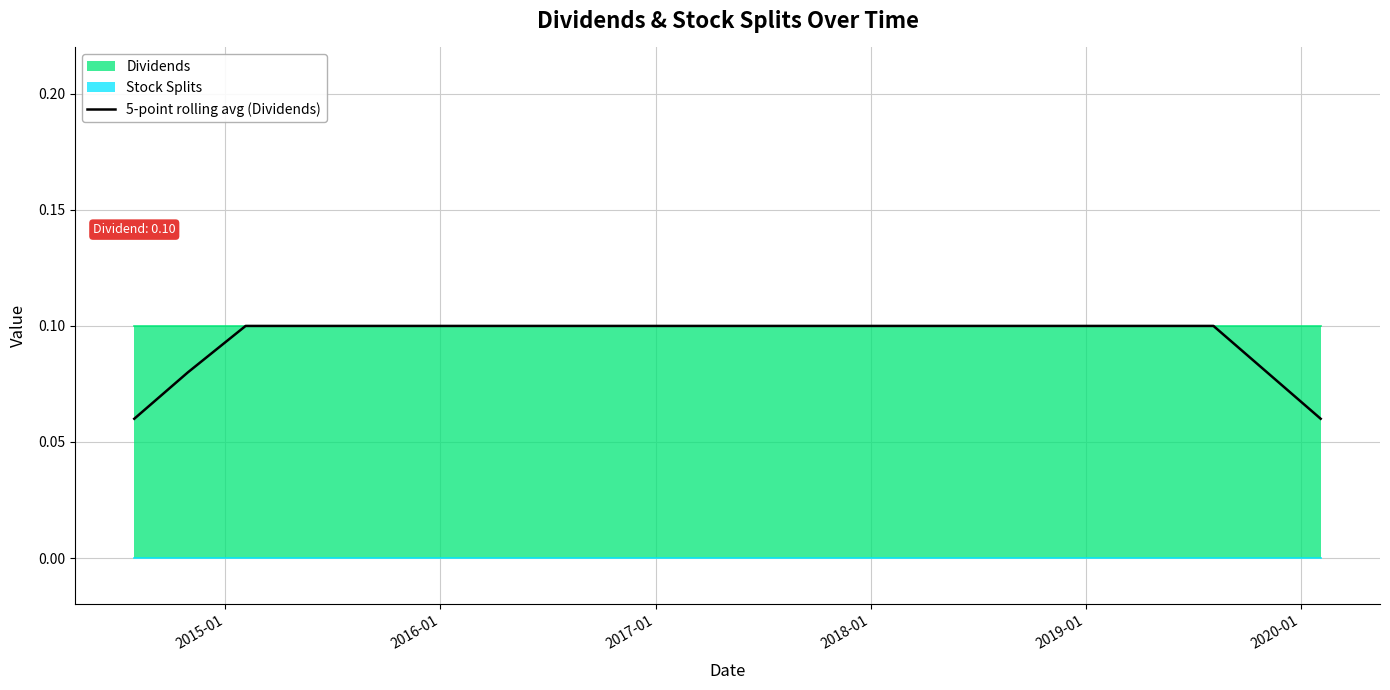

Which category has the highest value across all series?

2016-01